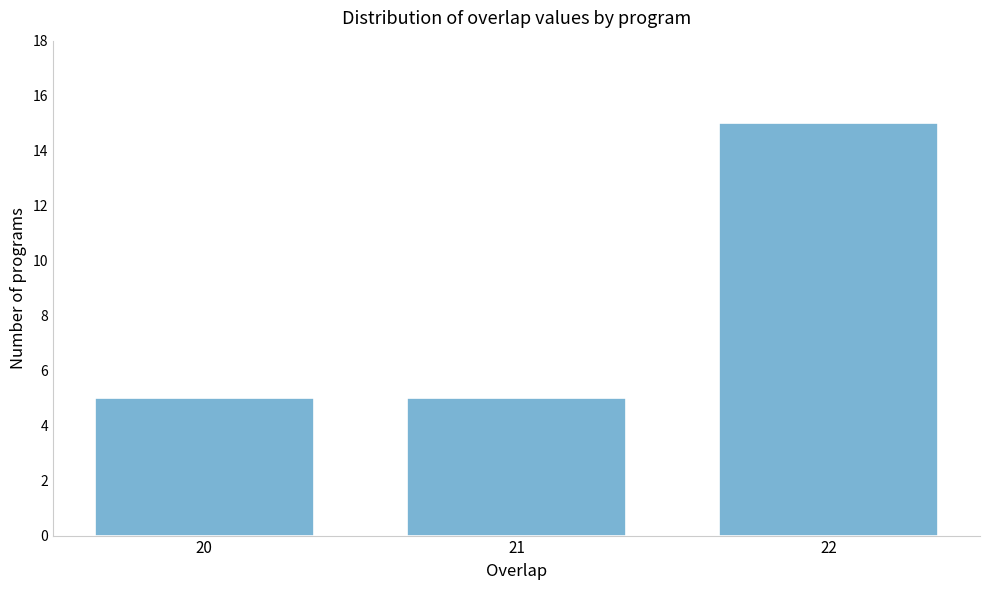

Reading left to right, extract all data points from this chart.

20=5	21=5	22=15